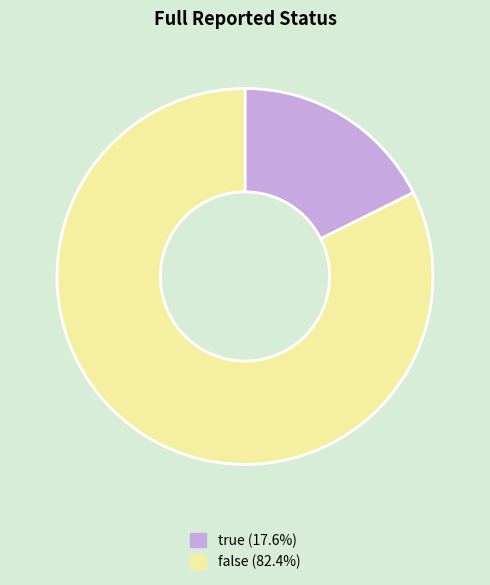

Combined, do false and true account for over 50%?

Yes